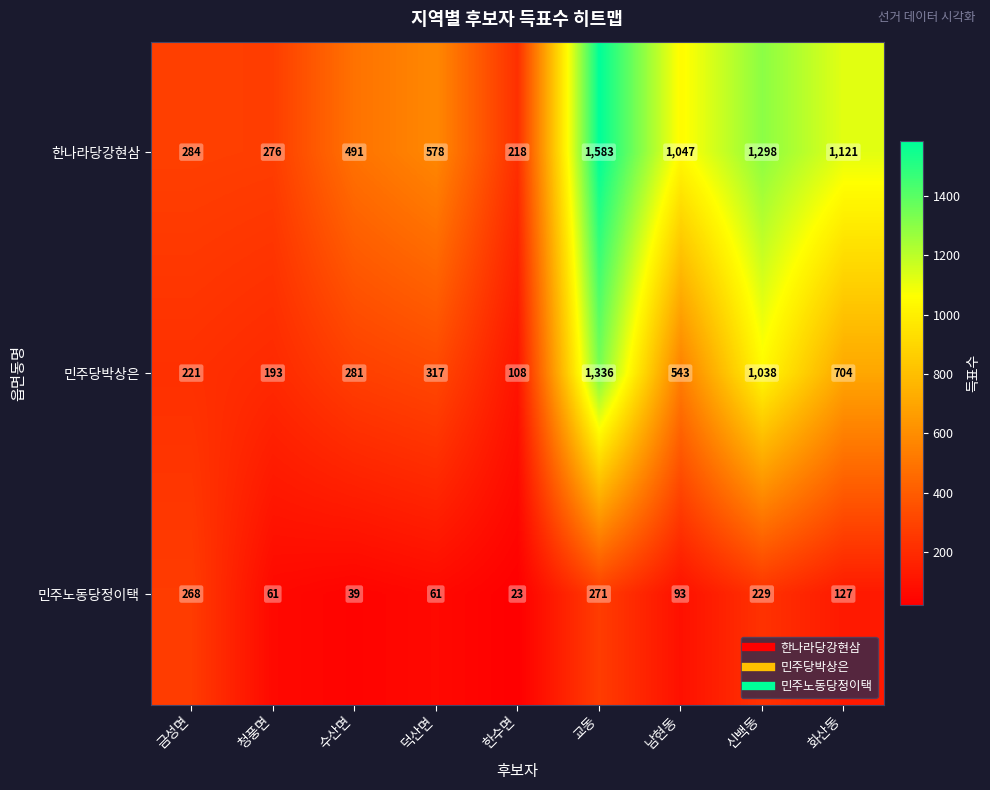

Count the number of categories in the chart.

9